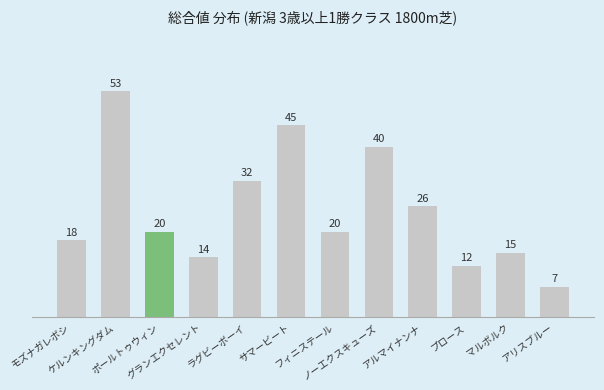

What is the value of the 8th bar from the left?

40